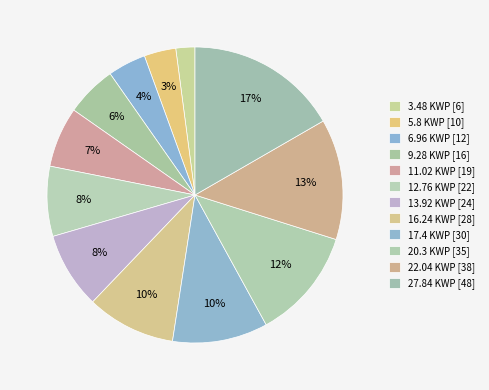

Is it true that 17.4 KWP is 10% of the pie?

True